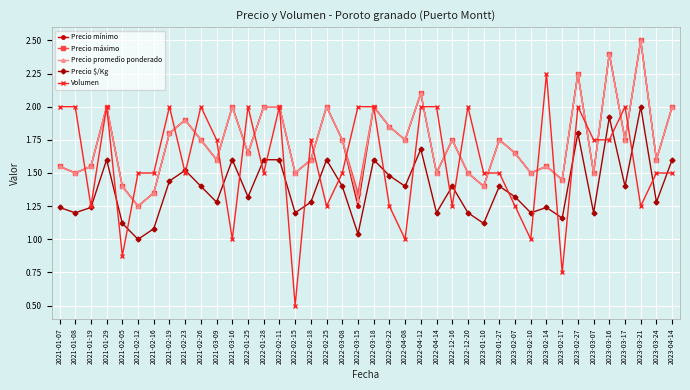

True or false: Precio promedio ponderado has more than 1 points higher than both neighbors.

True